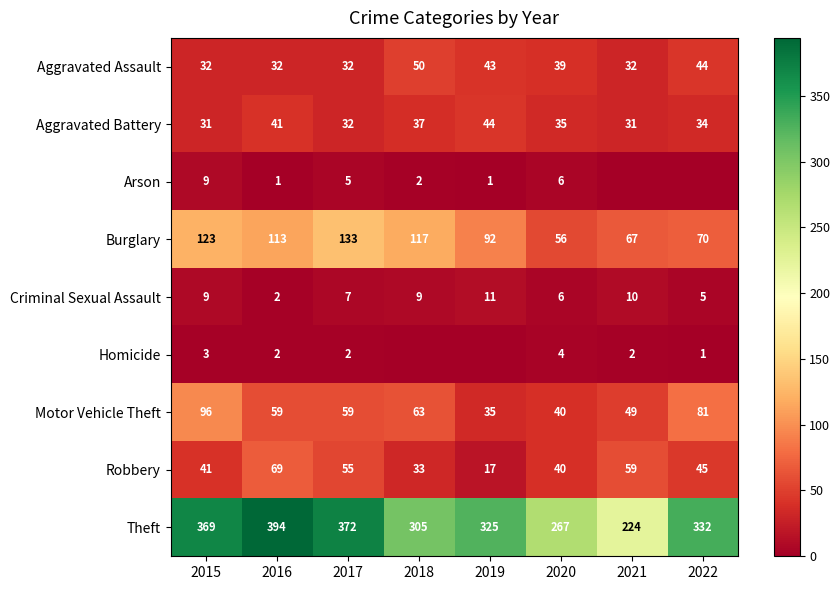

How many distinct data groups are displayed?

9